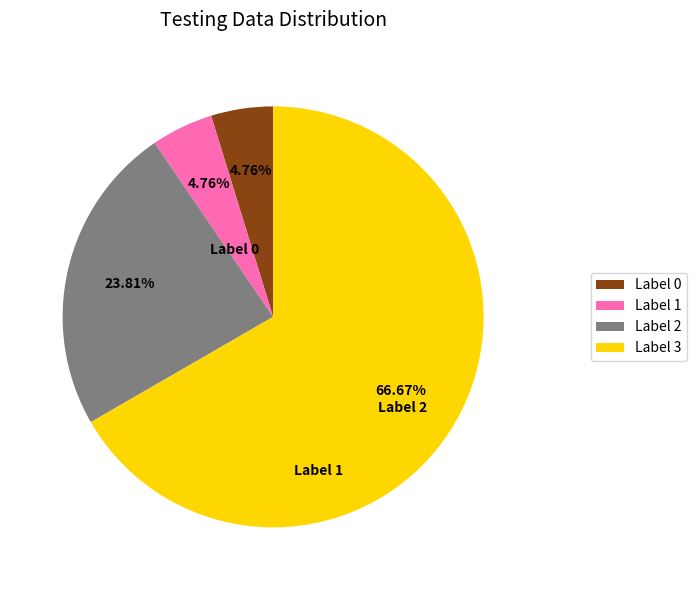

Is the sum of Label 1 and Label 2 greater than half?

No